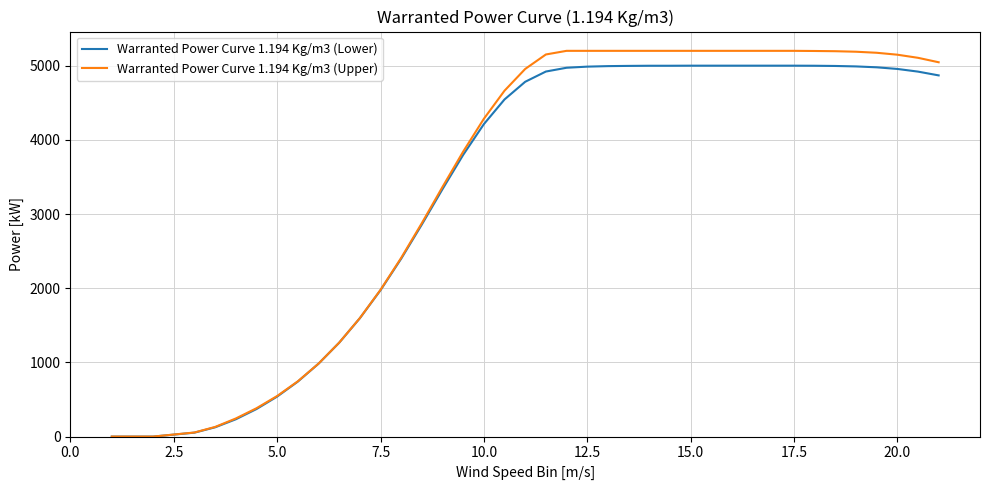

Which series has the largest range (max minus min)?

Warranted Power Curve 1.194 Kg/m3 (Upper)